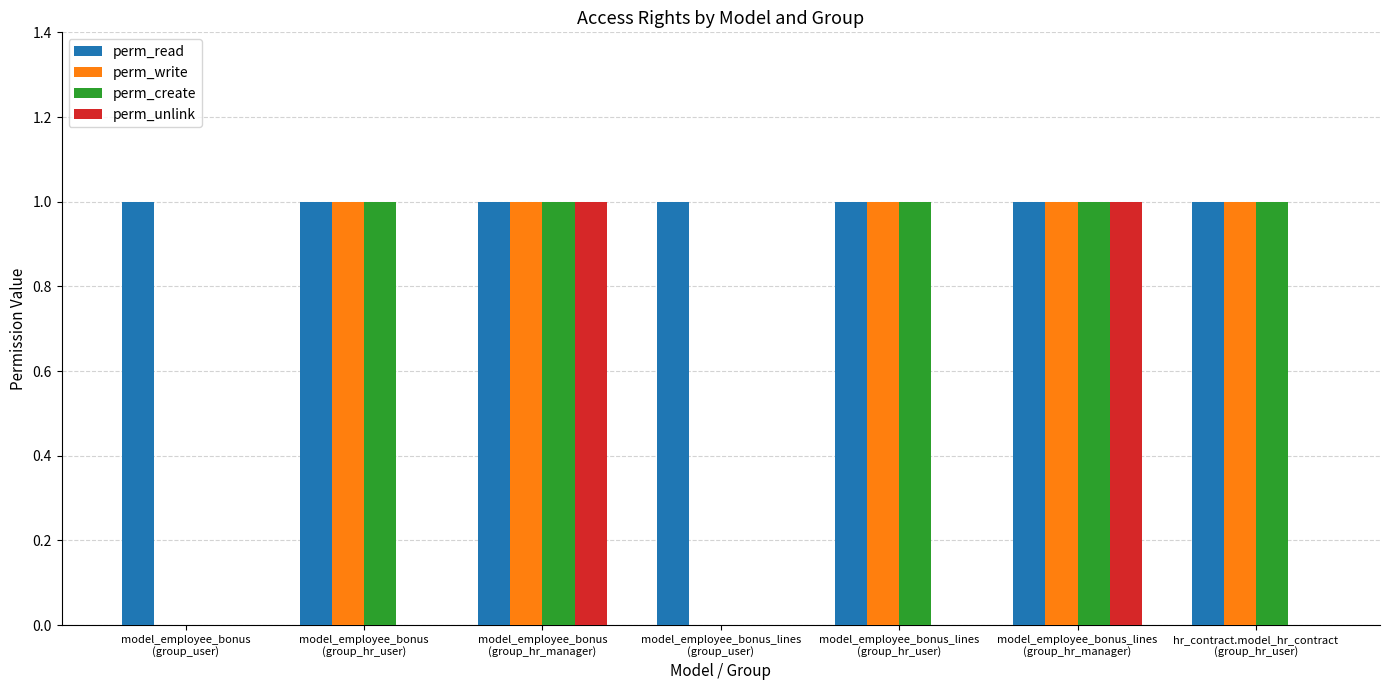

Which series has the largest total across all categories?

perm_read